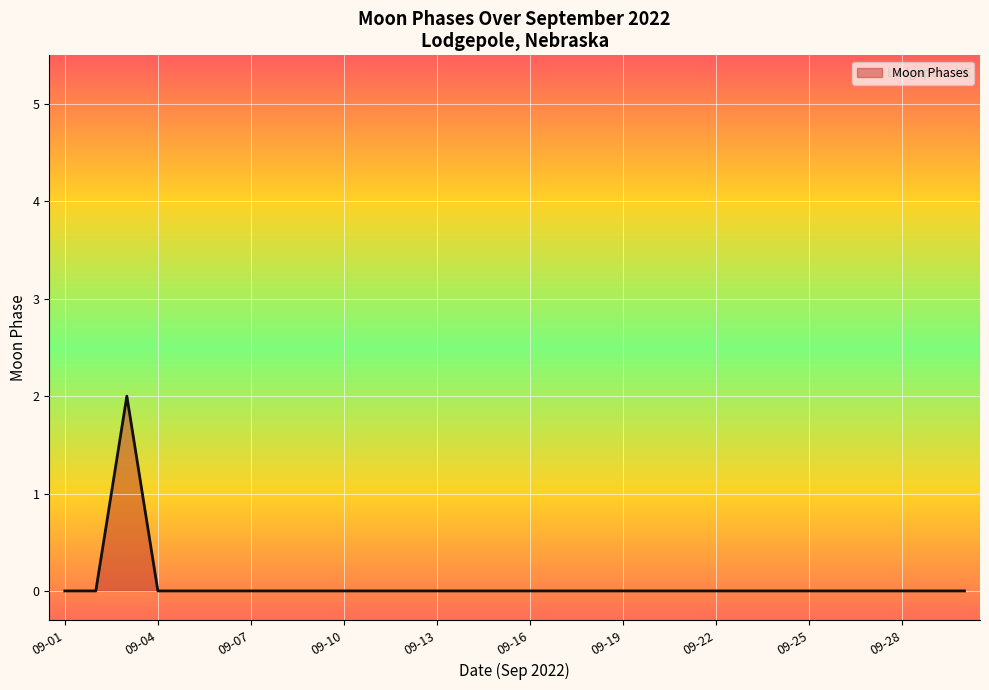

Reading left to right, what are all the values shown in this chart?

0	0	2	0	0	0	0	0	0	0	0	0	0	0	0	0	0	0	0	0	0	0	0	0	0	0	0	0	0	0